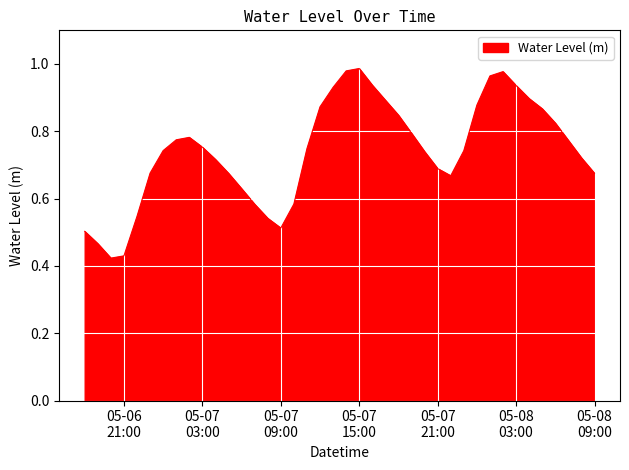

Rank the categories by value from lowest to highest.

2024-05-06 20:00:00, 2024-05-06 21:00:00, 2024-05-06 19:00:00, 2024-05-06 18:00:00, 2024-05-07 09:00:00, 2024-05-07 08:00:00, 2024-05-06 22:00:00, 2024-05-07 07:00:00, 2024-05-07 10:00:00, 2024-05-07 06:00:00, 2024-05-07 22:00:00, 2024-05-08 09:00:00, 2024-05-07 05:00:00, 2024-05-06 23:00:00, 2024-05-07 21:00:00, 2024-05-07 04:00:00, 2024-05-08 08:00:00, 2024-05-07 20:00:00, 2024-05-07 23:00:00, 2024-05-07 00:00:00, 2024-05-07 11:00:00, 2024-05-07 03:00:00, 2024-05-08 07:00:00, 2024-05-07 01:00:00, 2024-05-07 02:00:00, 2024-05-07 19:00:00, 2024-05-08 06:00:00, 2024-05-07 18:00:00, 2024-05-08 05:00:00, 2024-05-07 12:00:00, 2024-05-08 00:00:00, 2024-05-07 17:00:00, 2024-05-08 04:00:00, 2024-05-07 13:00:00, 2024-05-08 03:00:00, 2024-05-07 16:00:00, 2024-05-08 01:00:00, 2024-05-08 02:00:00, 2024-05-07 14:00:00, 2024-05-07 15:00:00